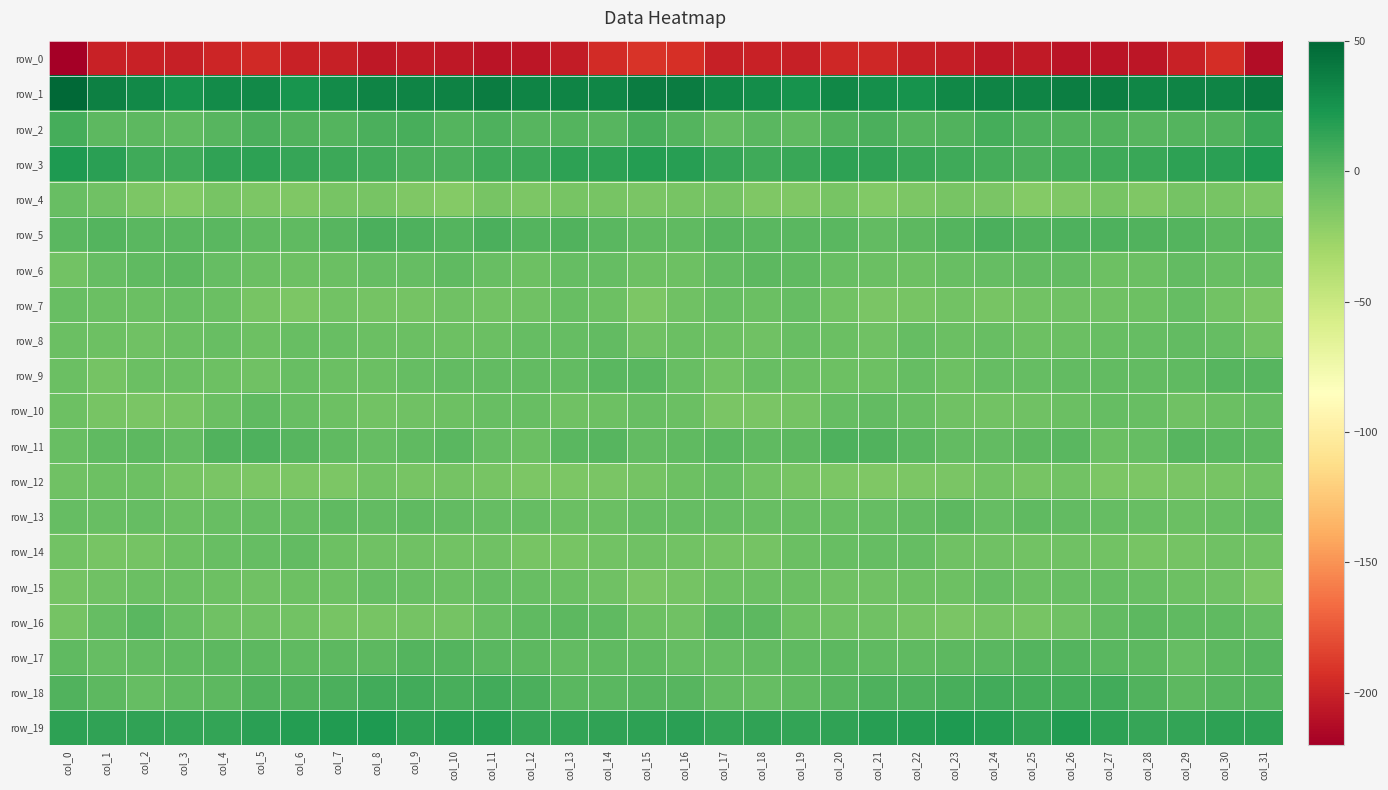

How many values in row_5 are above zero?

18